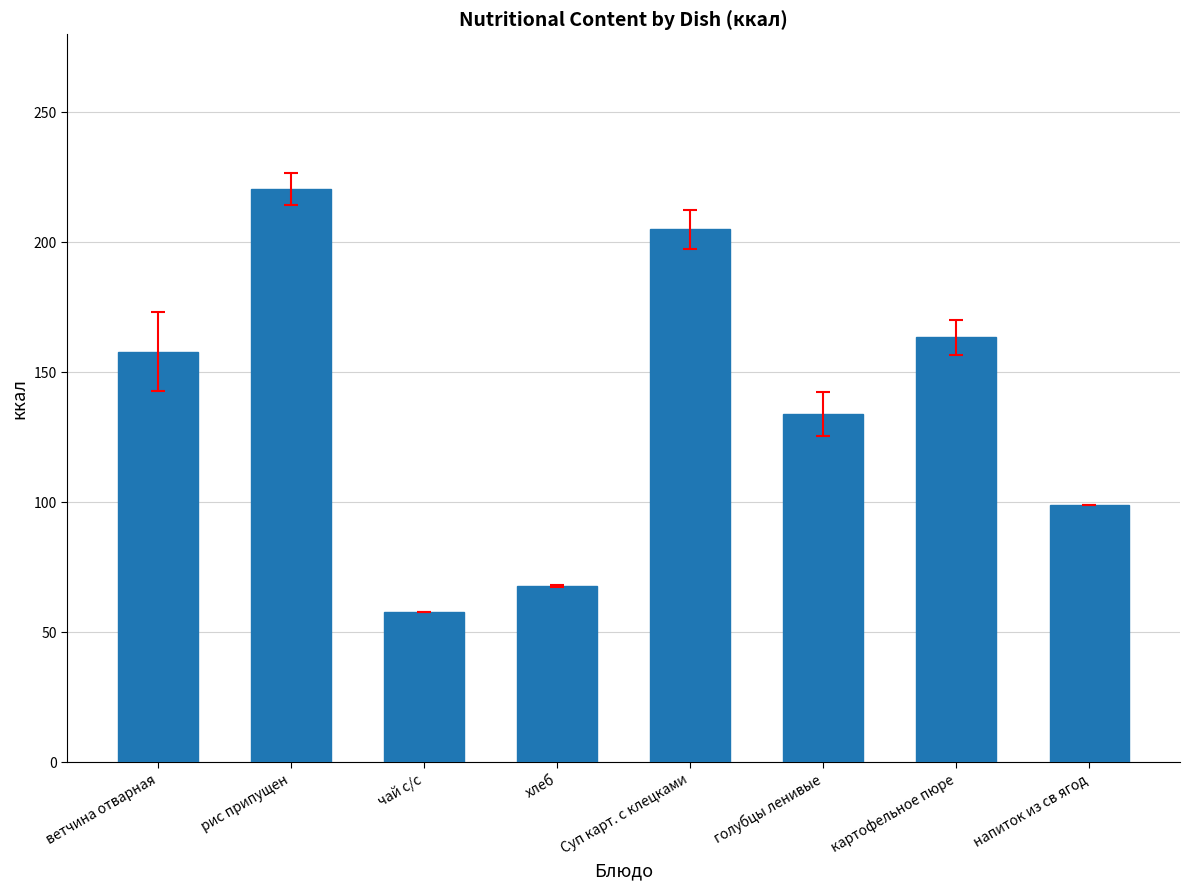

At which label is the value closest to 139?

голубцы ленивые